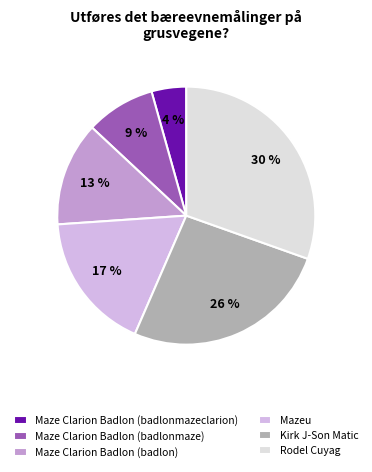

Does Maze Clarion Badlon (badlonmaze) represent more than half of the total?

No